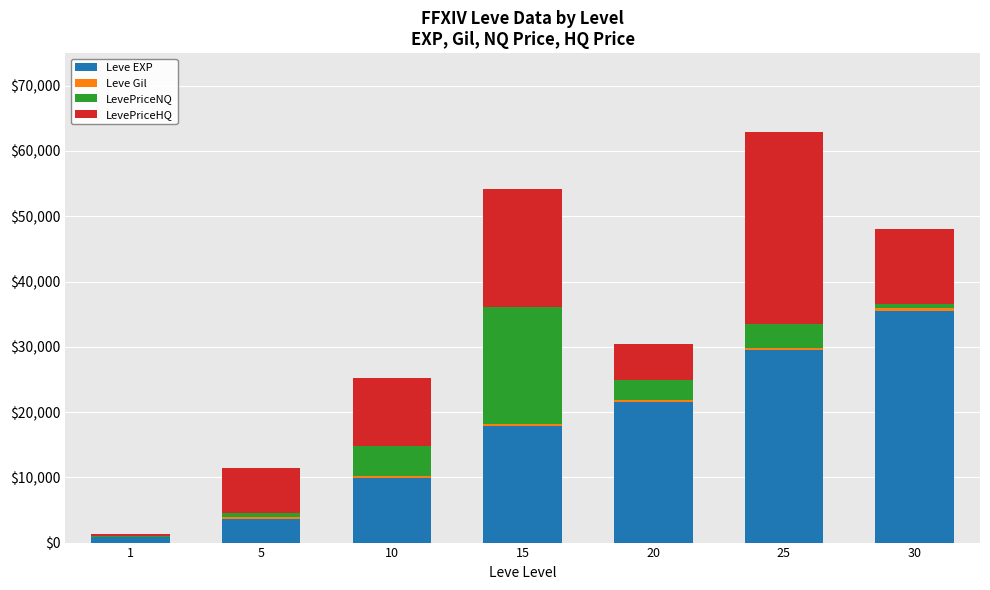

The value of Leve EXP at 5 is 3600.0. True or false?

True